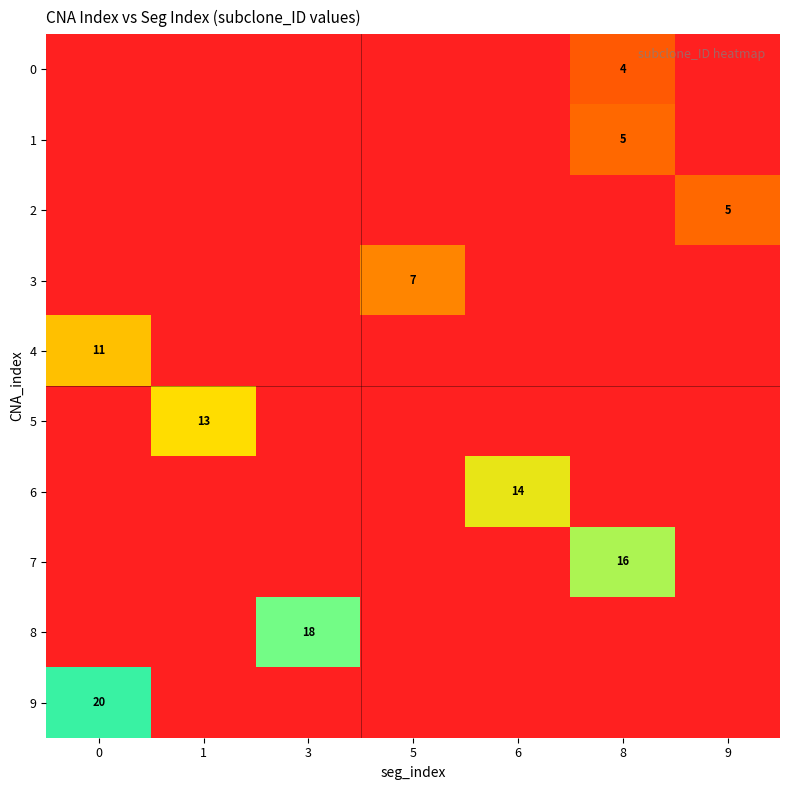

Count the number of categories in the chart.

7